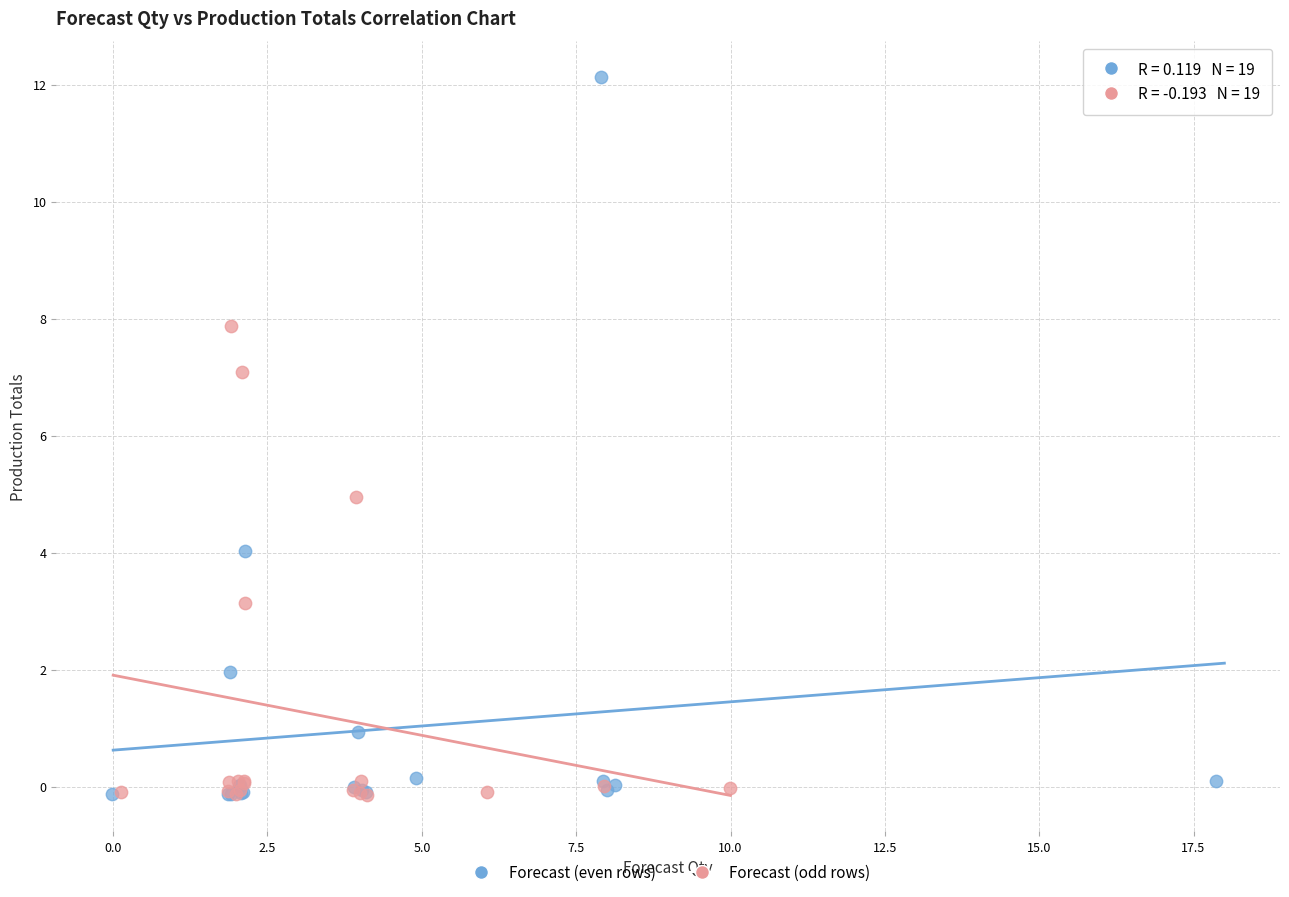

What are all the series names shown in the legend?

Forecast (even rows), Forecast (odd rows)